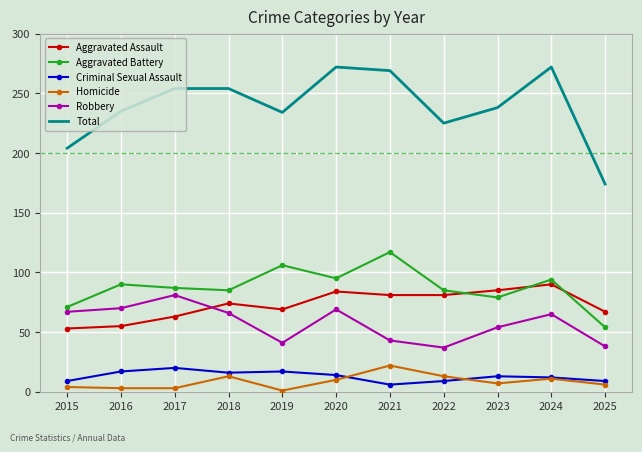

Is it true that Criminal Sexual Assault equals 13 at 2023?

True